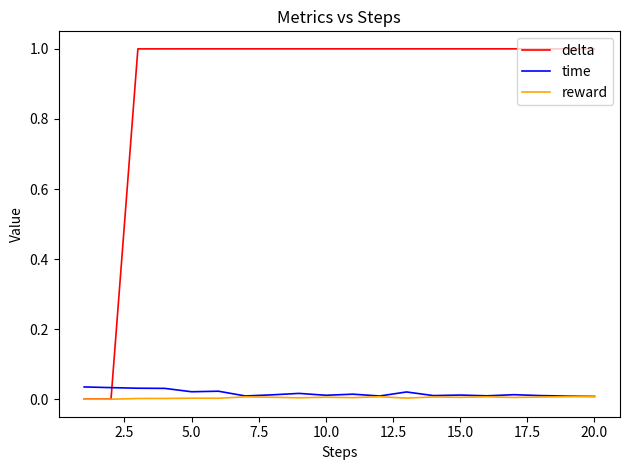

What is the difference between the maximum and second lowest values in the delta series?

1.0